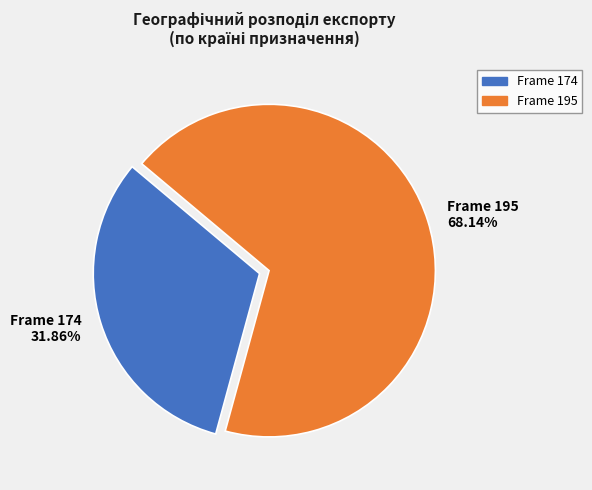

Rank the categories by value from lowest to highest.

Frame 174 31.86%, Frame 195 68.14%